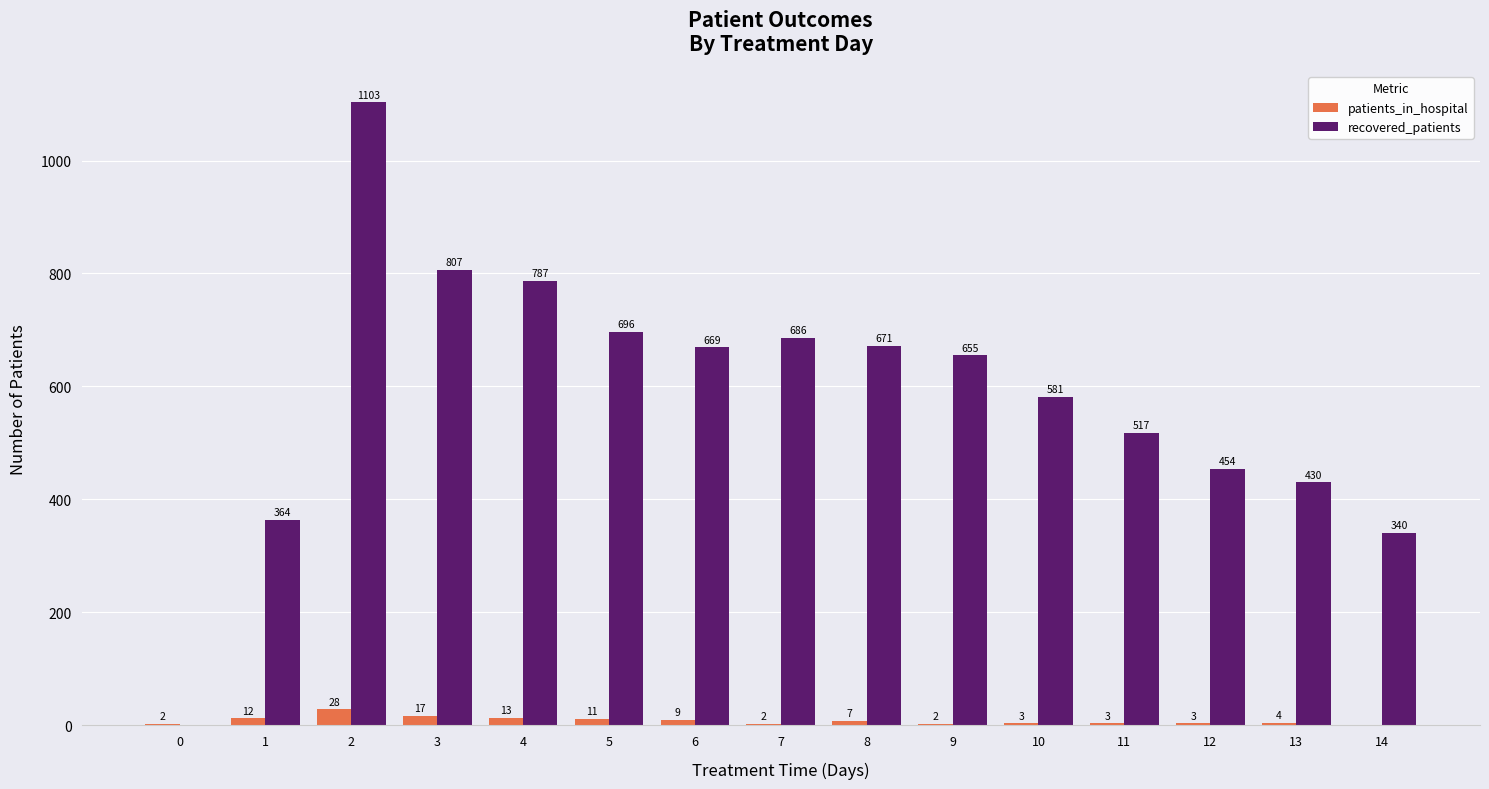

Is the value of recovered_patients at 11 greater than the value of patients_in_hospital at 9?

Yes